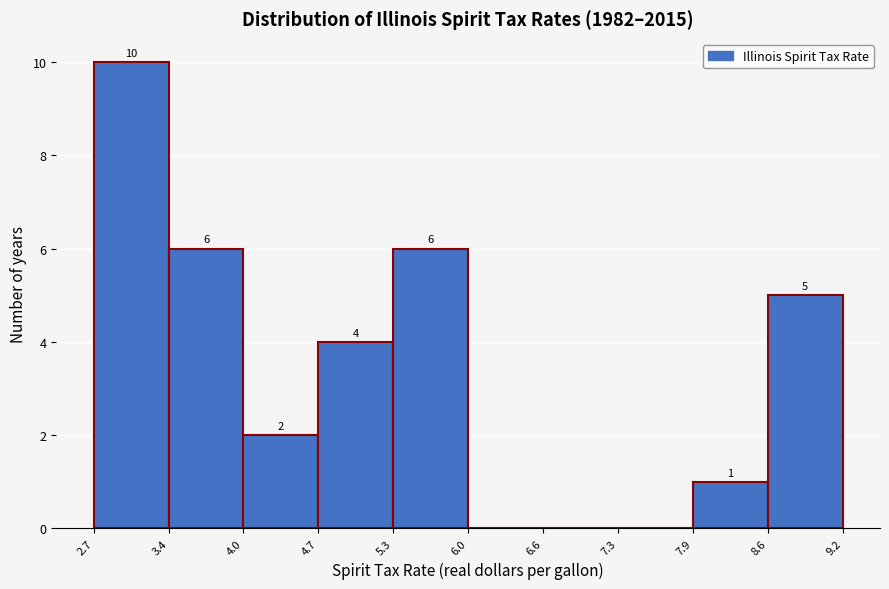

Over which range of the x-axis is the bar tallest?

2.7 to 3.4